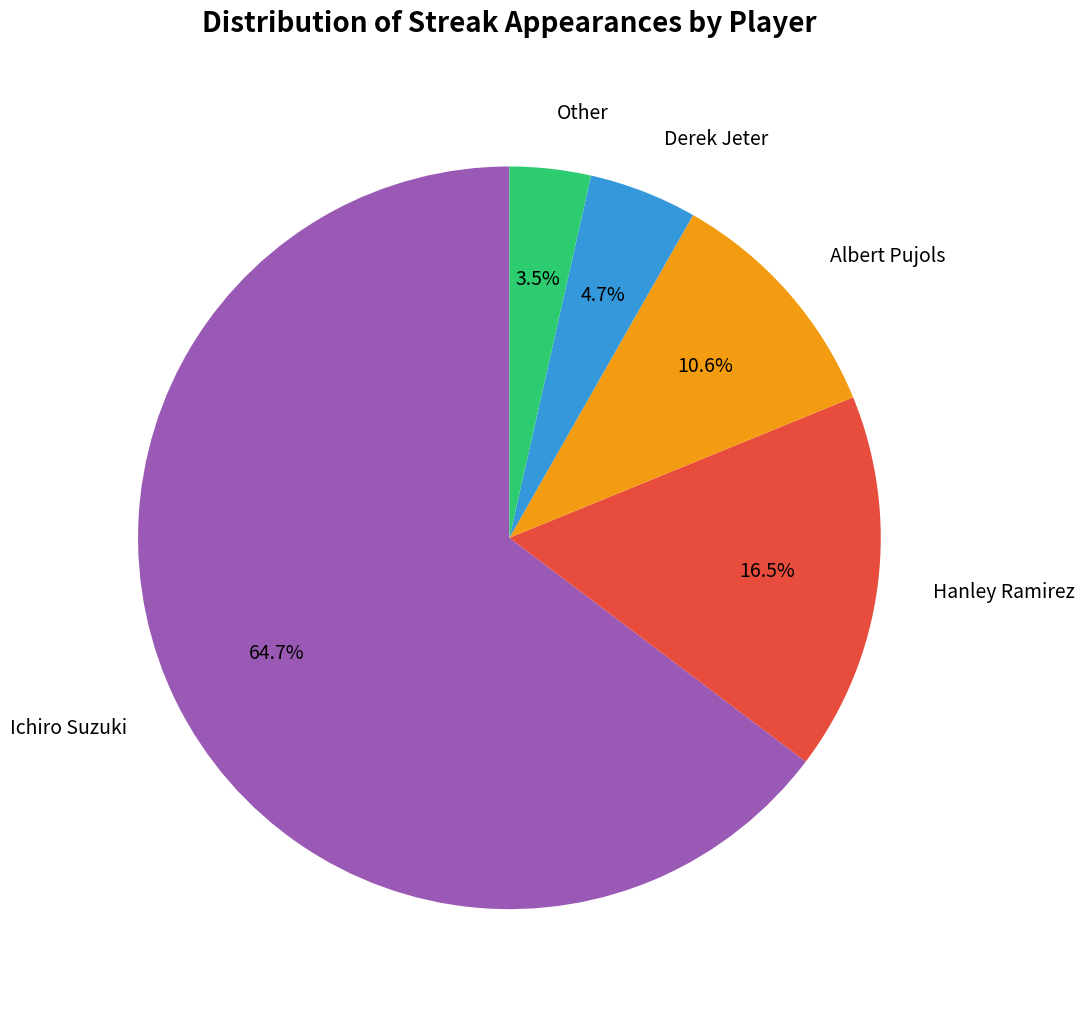

Is there a majority slice in this chart?

Yes